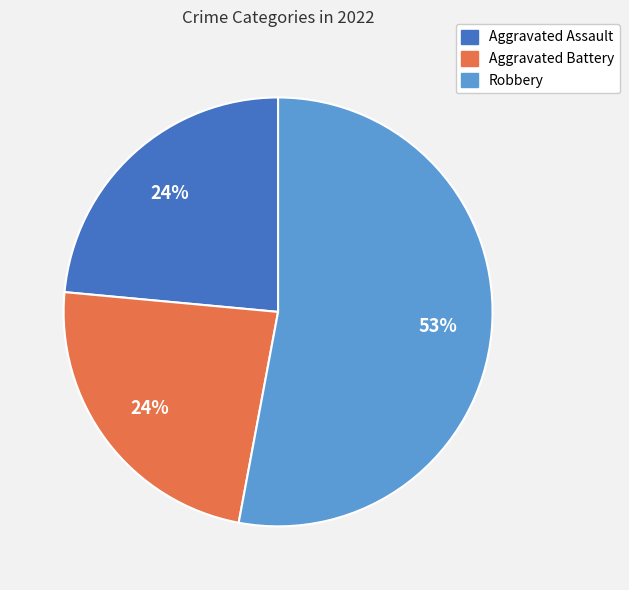

Does any single category account for the majority?

Yes